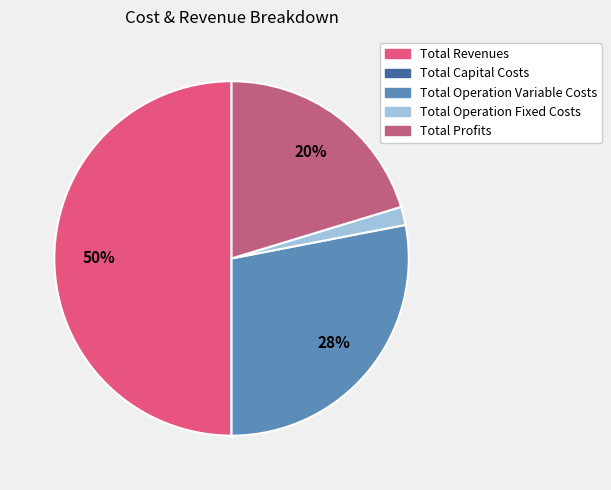

Which slice is the largest?

Total Revenues